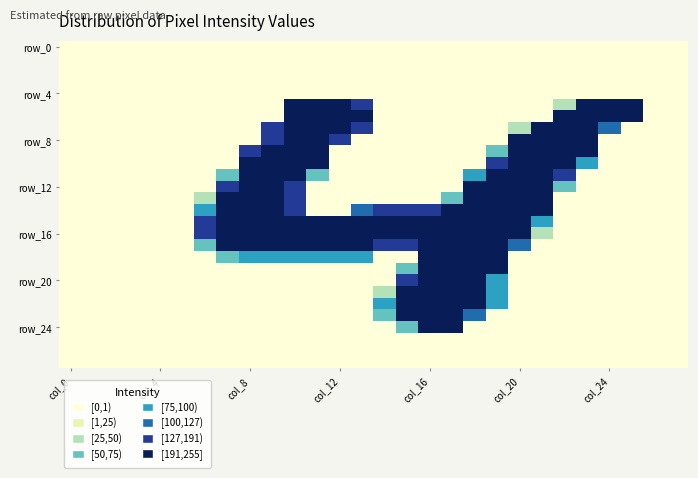

How many data points does each series have?

28